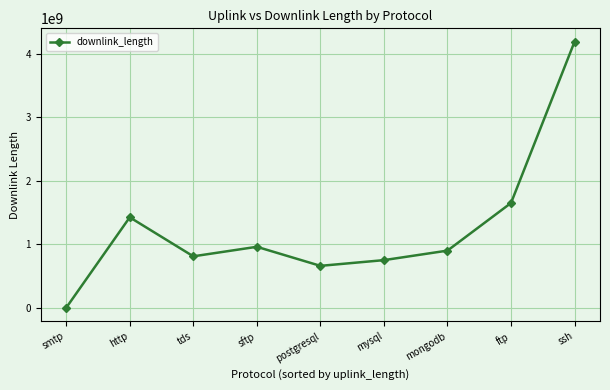

What position from the right is ssh?

1